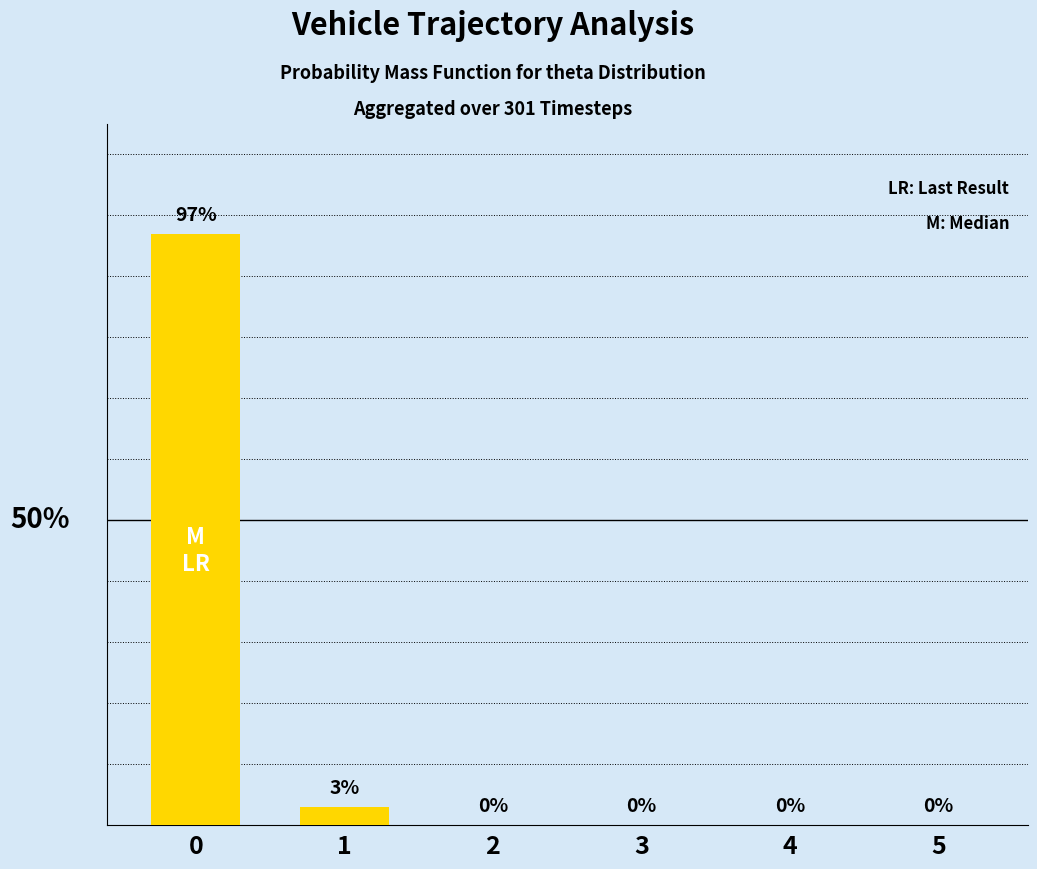

Rank the categories by value from highest to lowest.

0, 1, 2, 3, 4, 5